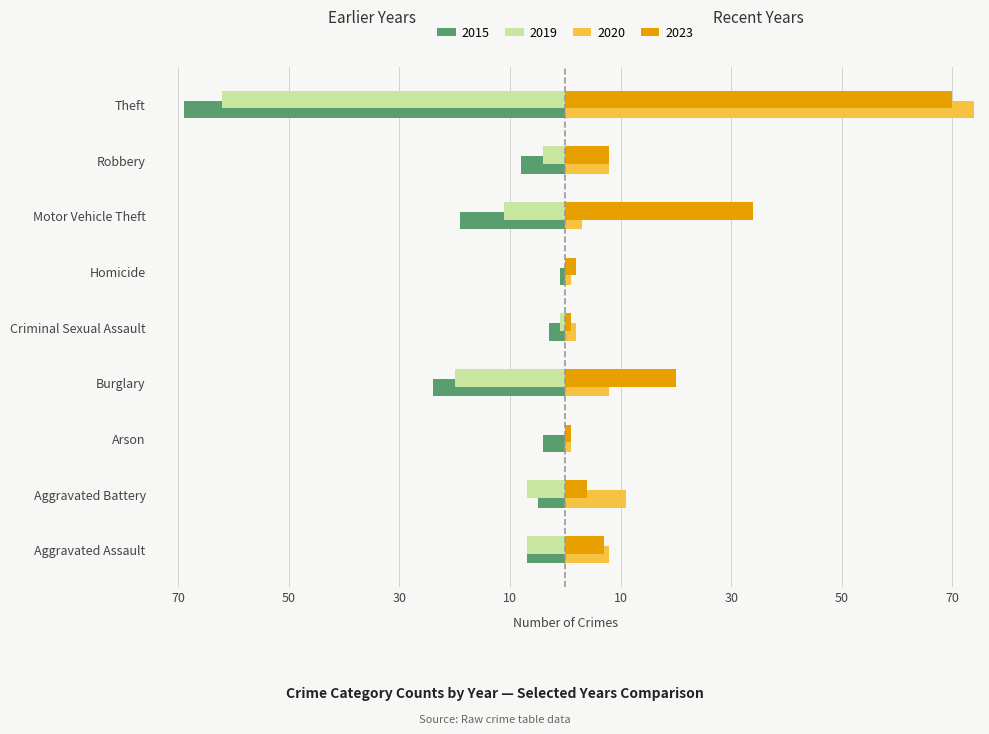

What is the total value across all series at Theft?

13